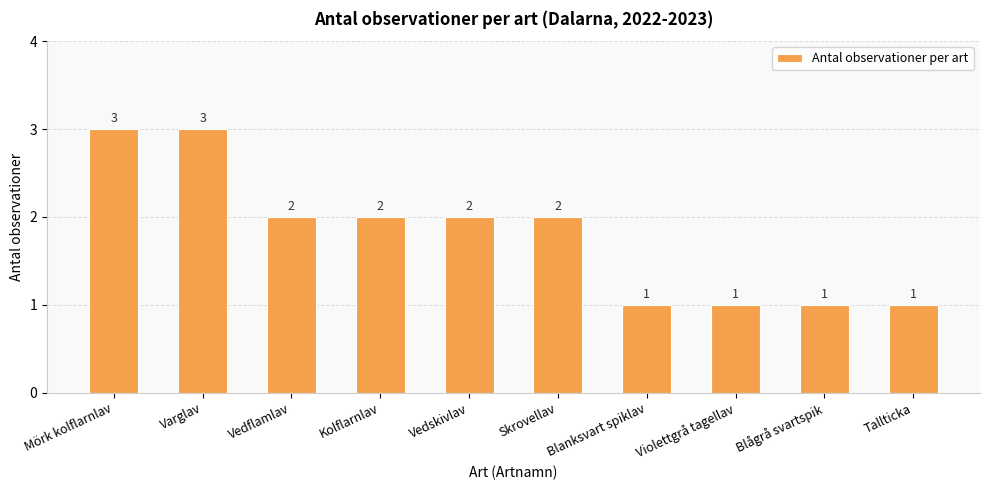

How many bars are there in total?

10